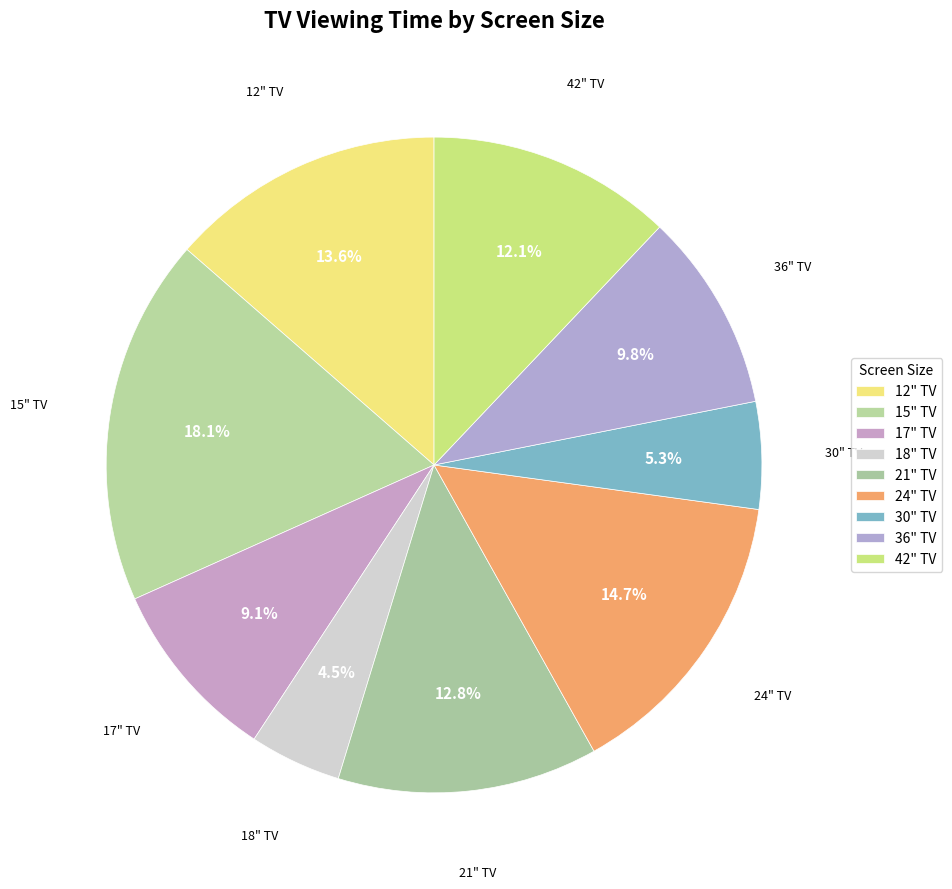

Rank the categories by value from highest to lowest.

15, 24, 12, 21, 42, 36, 17, 30, 18